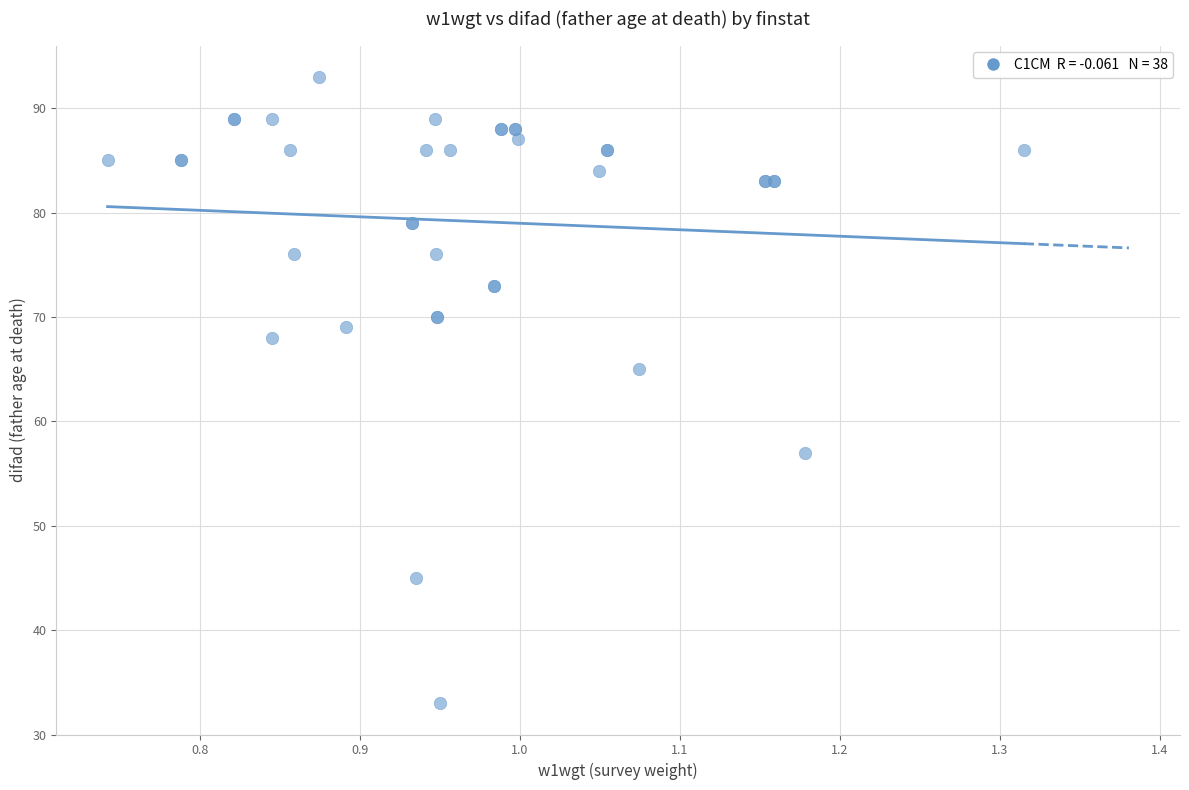

What Y value in the scatter plot is closest to 63?

65